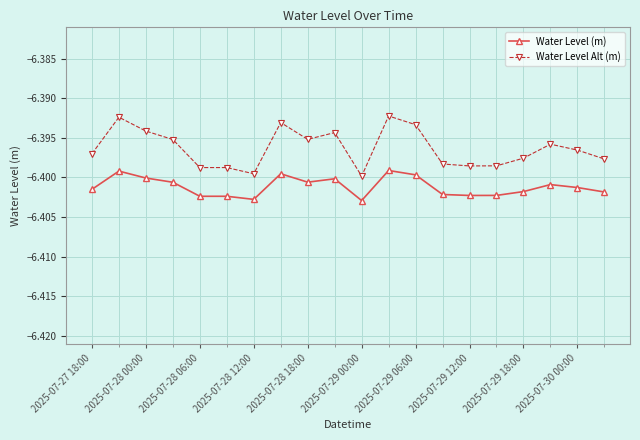

True or false: Water Level (m) and Water Level Alt (m) cross at least once.

False